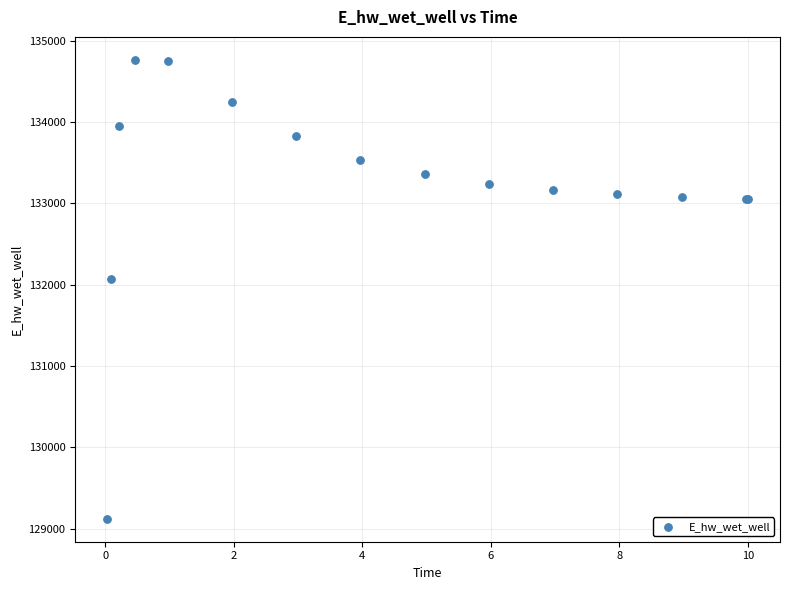

What Y value in the scatter plot is closest to 131943?

132066.7